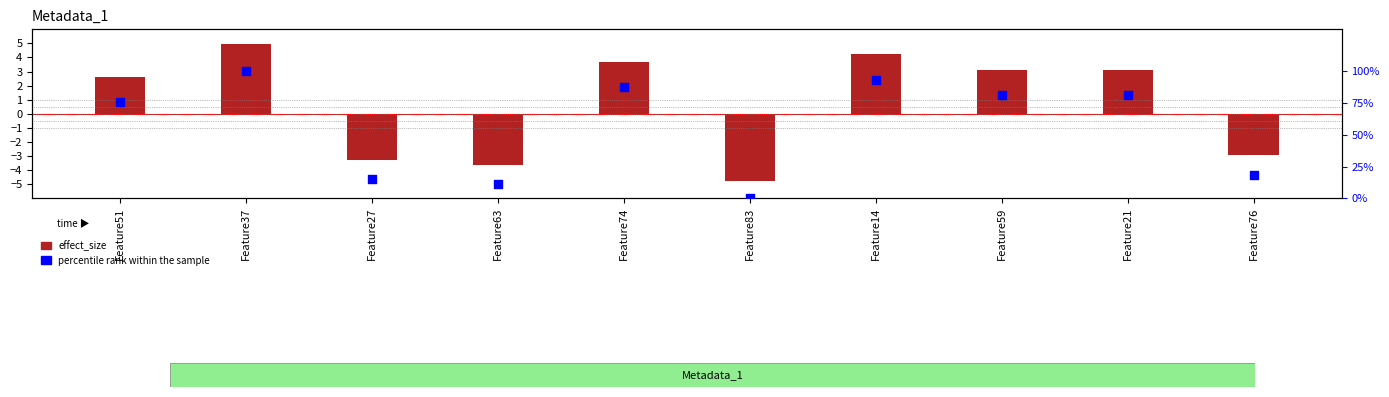

Which series has the widest spread of Y values?

percentile rank within the sample